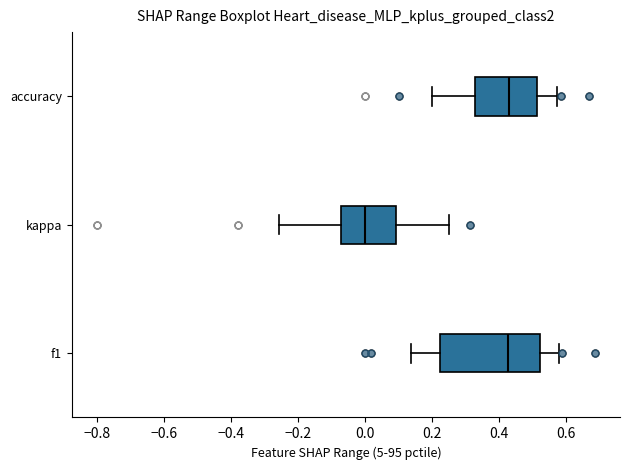

Reading bottom to top, read every box against the x-axis: the position of its median line, the range the box covers, and the ends of its whiskers. The values are not printed on the chart, so give them approximately, as read against the axis.

f1: median 0.42, box 0.22 to 0.52, whiskers 0.14 to 0.58
kappa: median 0.00, box -0.08 to 0.10, whiskers -0.26 to 0.26
accuracy: median 0.42, box 0.32 to 0.52, whiskers 0.20 to 0.58